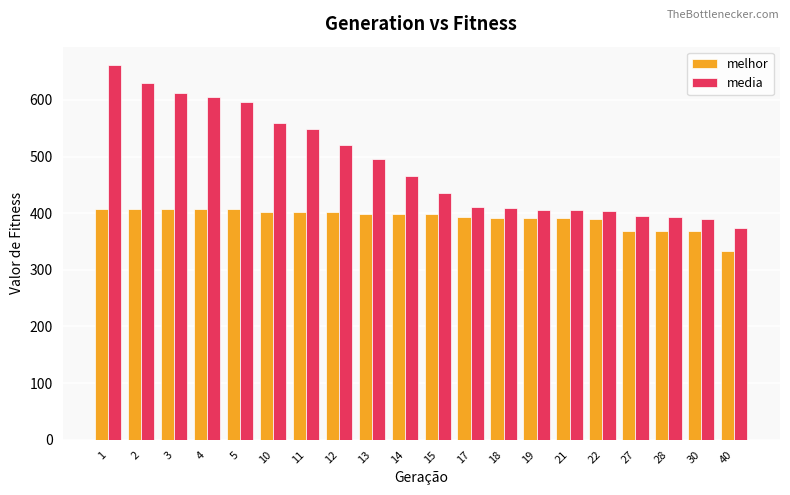

What are all the series names shown in the legend?

melhor, media